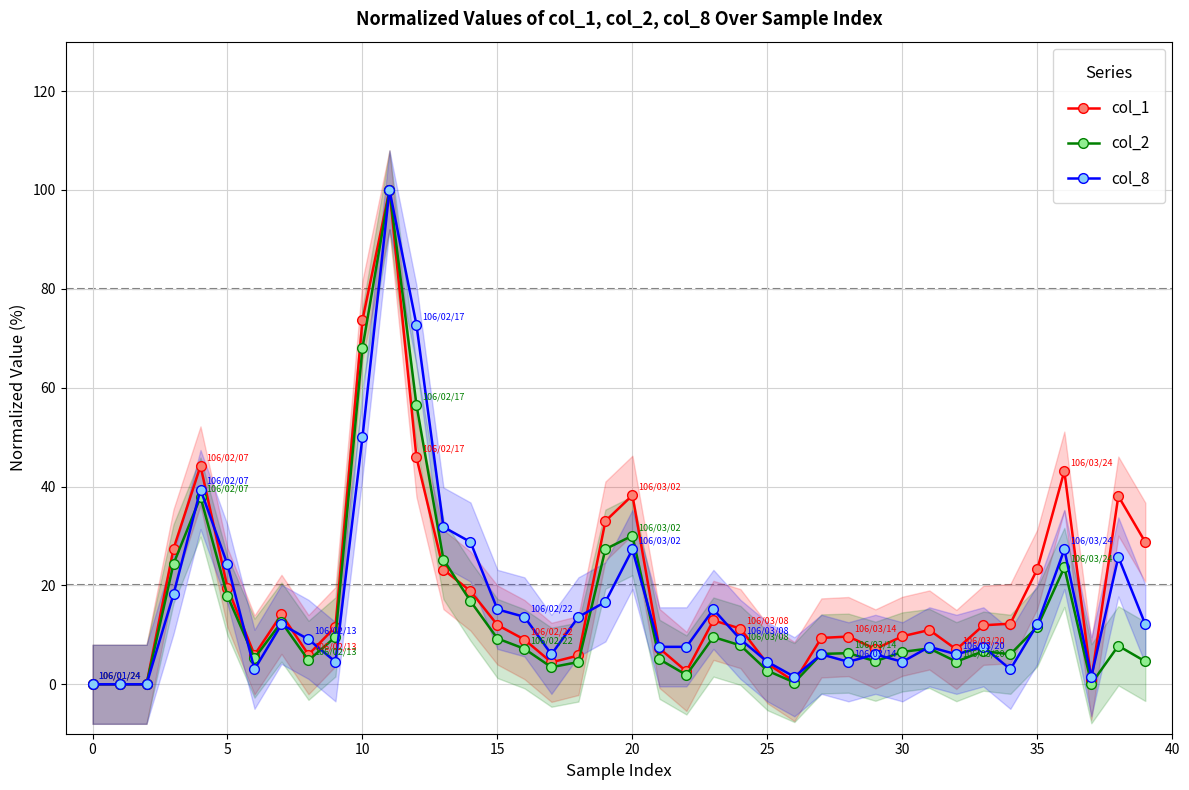

What is the difference between the maximum and minimum values in the col_8 series?

100.0